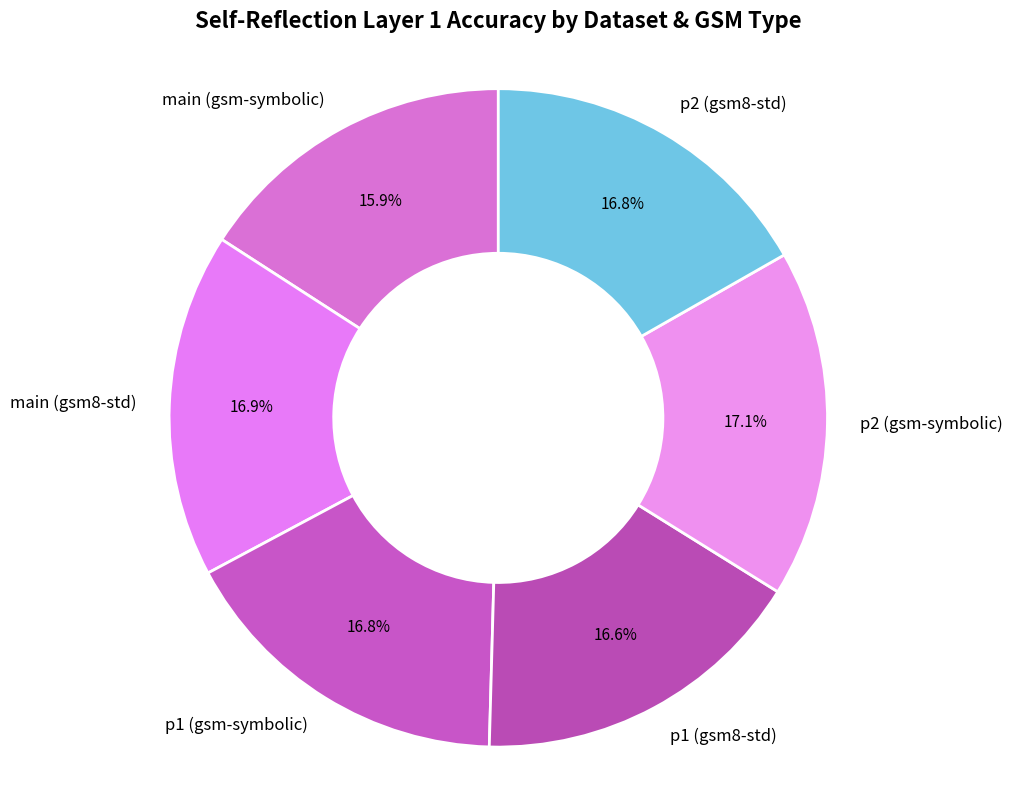

To the nearest percent, what is the average slice percentage?

17%